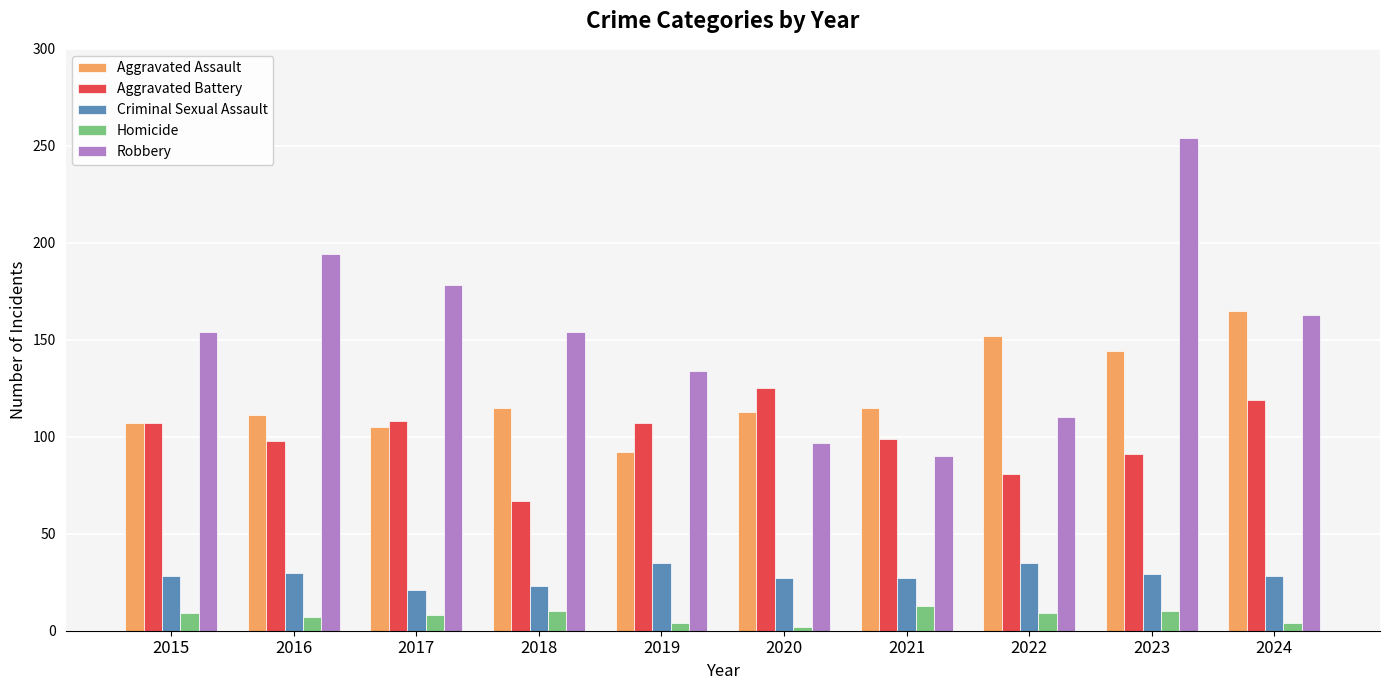

What is the highest value of the Robbery series?

254